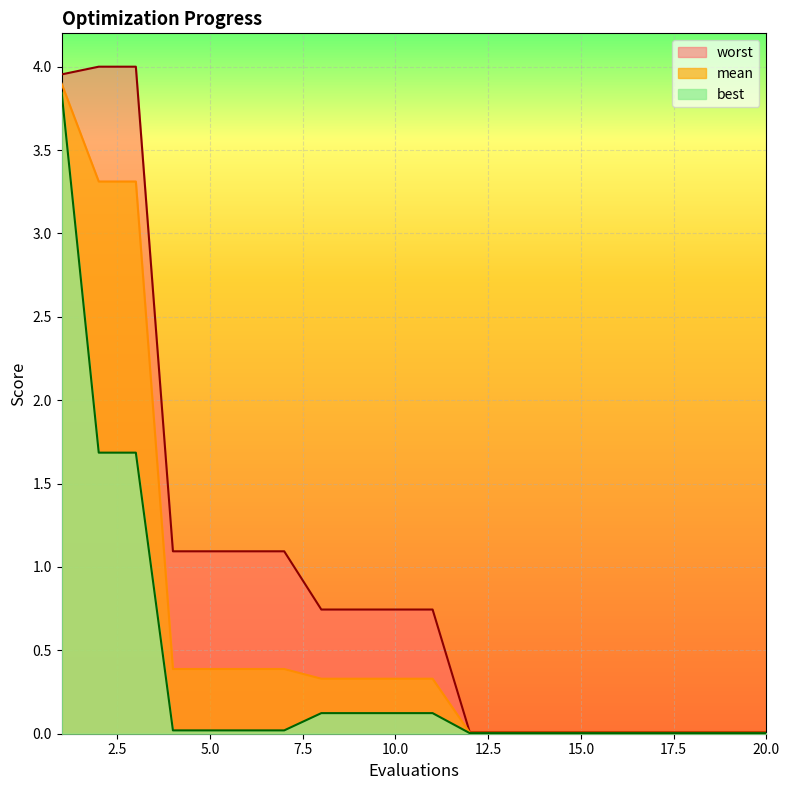

True or false: worst has a value of 4.0 at 3.

True